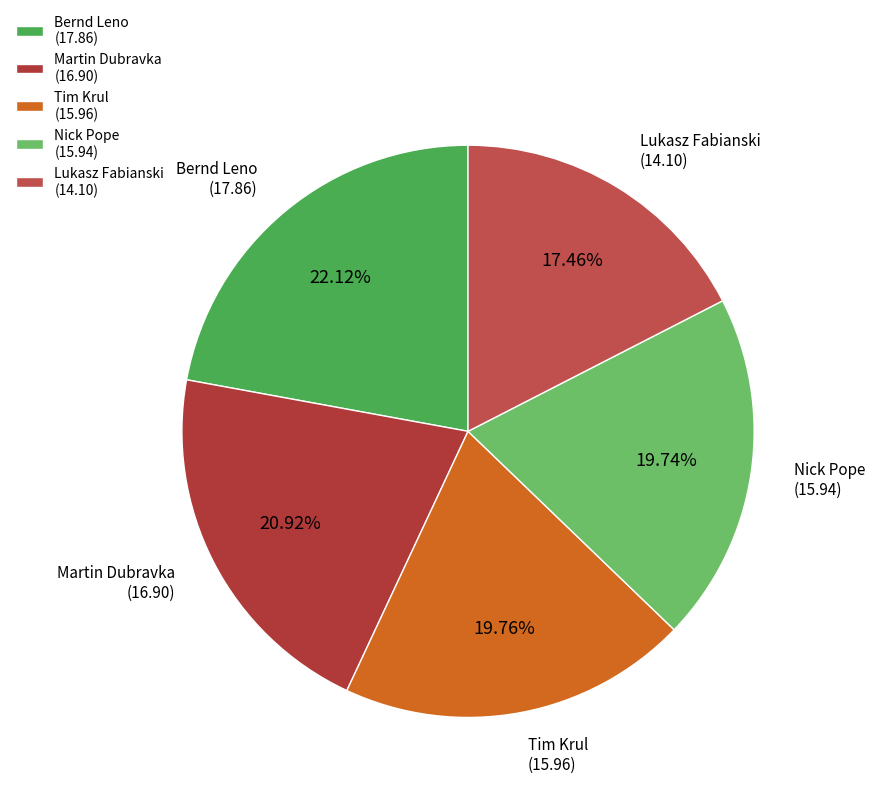

How many segments does this pie chart have?

5